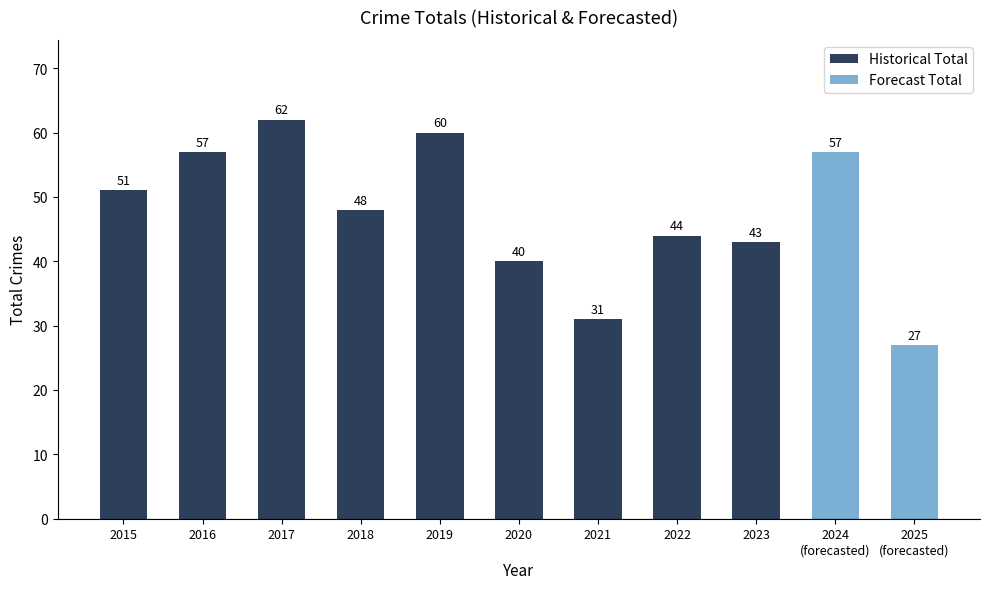

What is the difference between the maximum and minimum values in the Historical Total series?

31